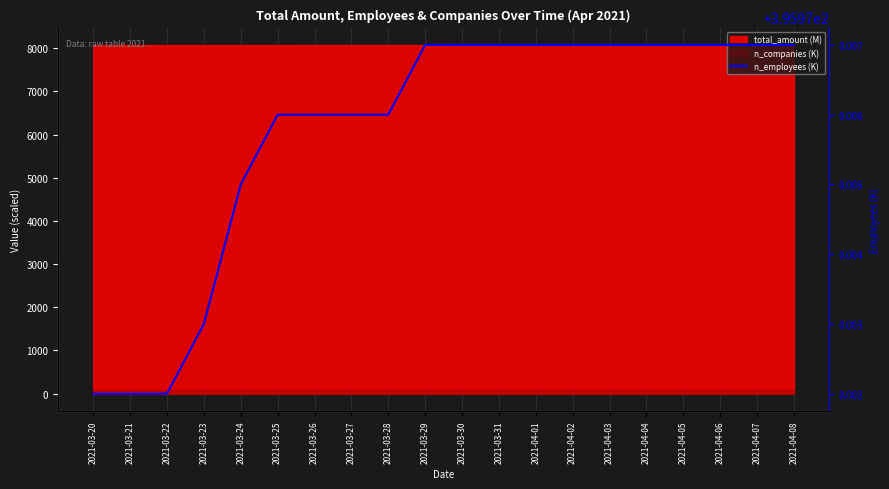

List the labels in order of value, largest first.

2021-03-29, 2021-03-30, 2021-03-31, 2021-04-01, 2021-04-02, 2021-04-03, 2021-04-04, 2021-04-05, 2021-04-06, 2021-04-07, 2021-04-08, 2021-03-25, 2021-03-26, 2021-03-27, 2021-03-28, 2021-03-24, 2021-03-23, 2021-03-20, 2021-03-21, 2021-03-22